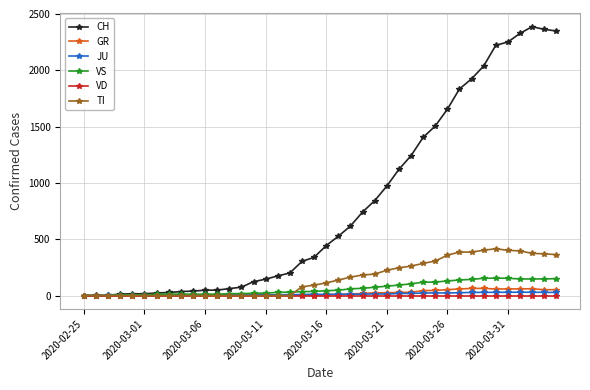

What are all the series names shown in the legend?

CH, GR, JU, VS, VD, TI